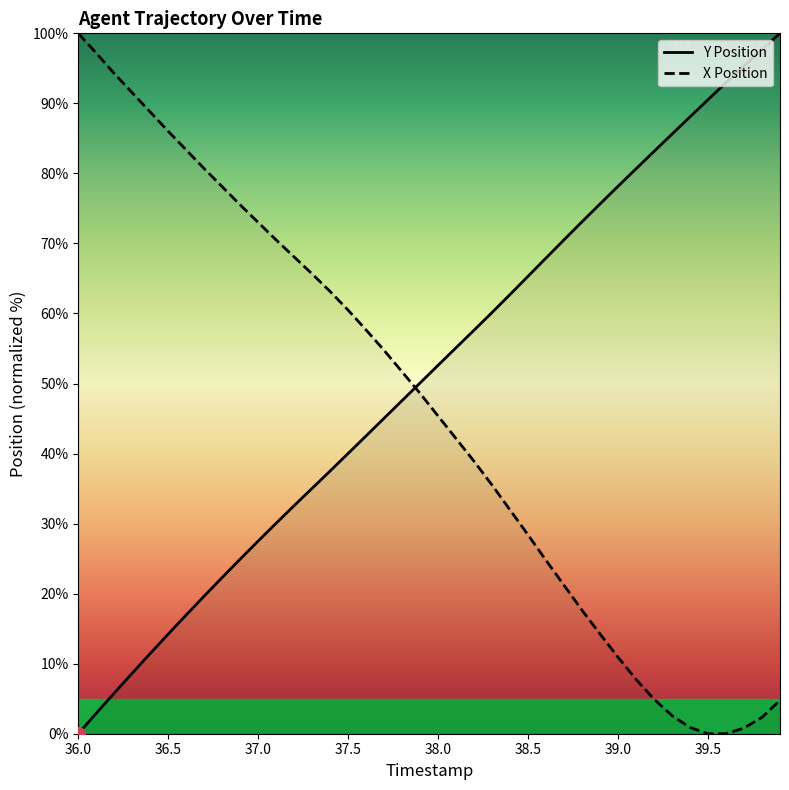

Is it true that Y Position equals 21.3 at 37.5?

False